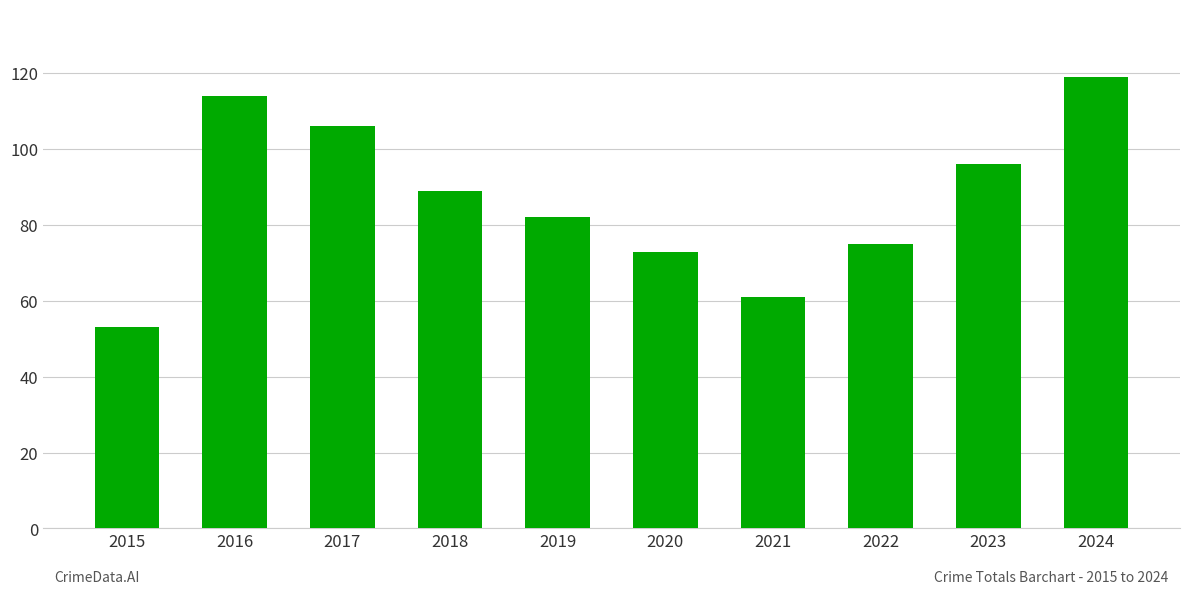

What is the difference between the maximum and minimum values?

66